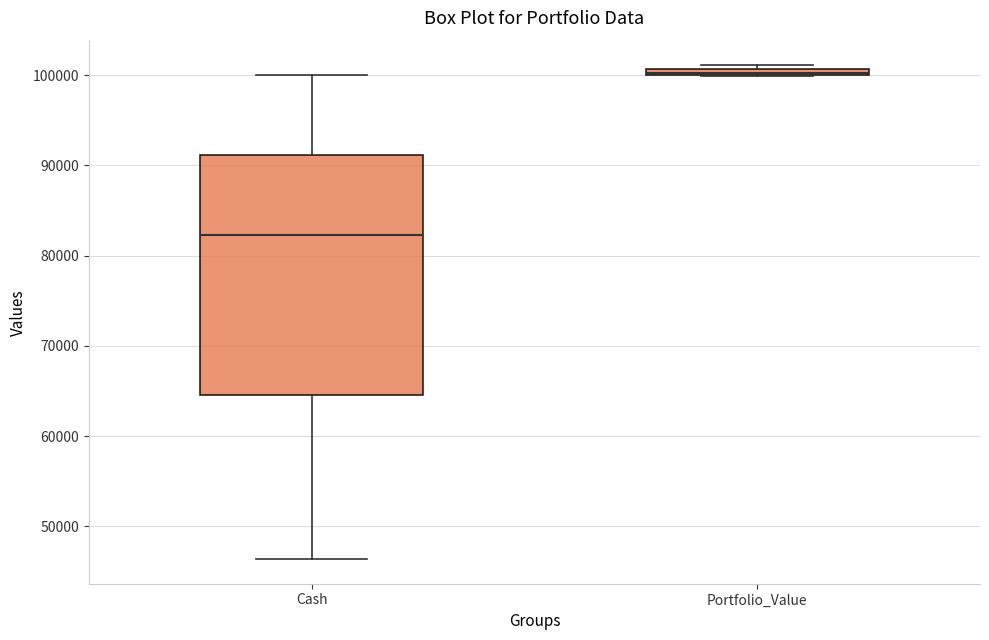

Where is the lower edge of the box for Portfolio_Value on the y-axis? The values are not printed on the chart, so give them approximately, as read against the axis.

100000